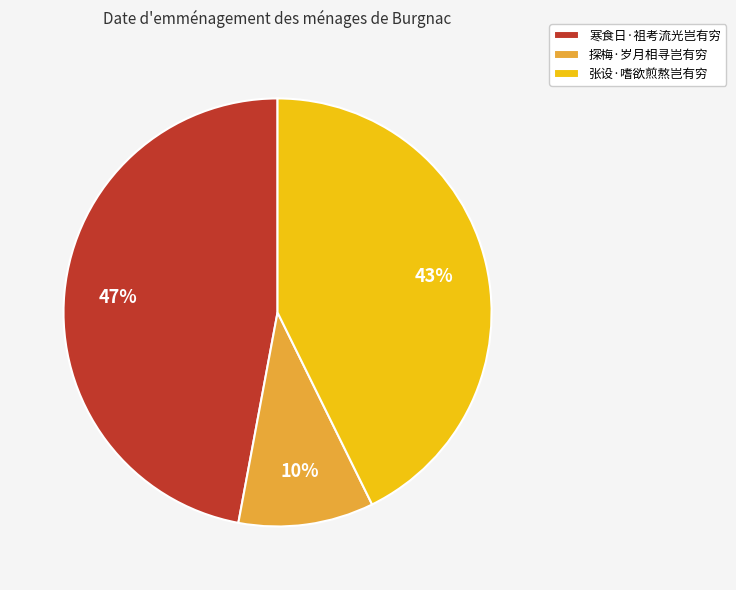

Rank the categories by value from lowest to highest.

探梅·岁月相寻岂有穷, 张设·嗜欲煎熬岂有穷, 寒食日·祖考流光岂有穷